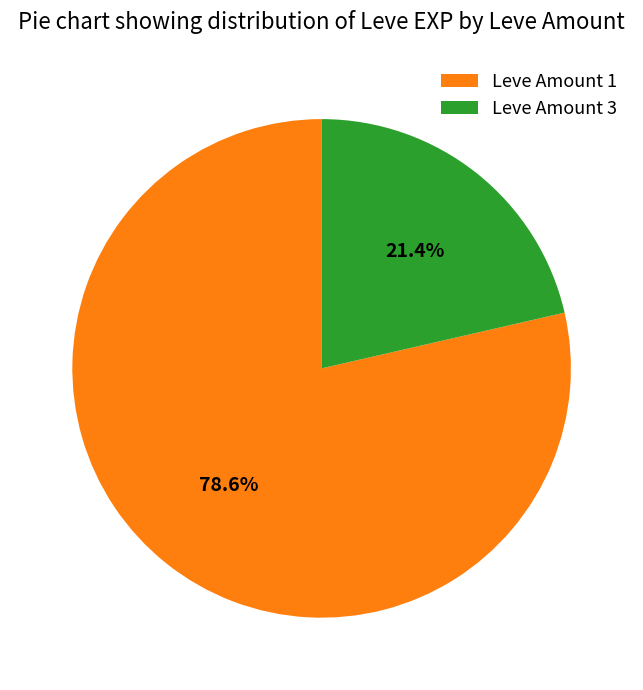

What percentage is NOT represented by Leve Amount 1?

21.4%